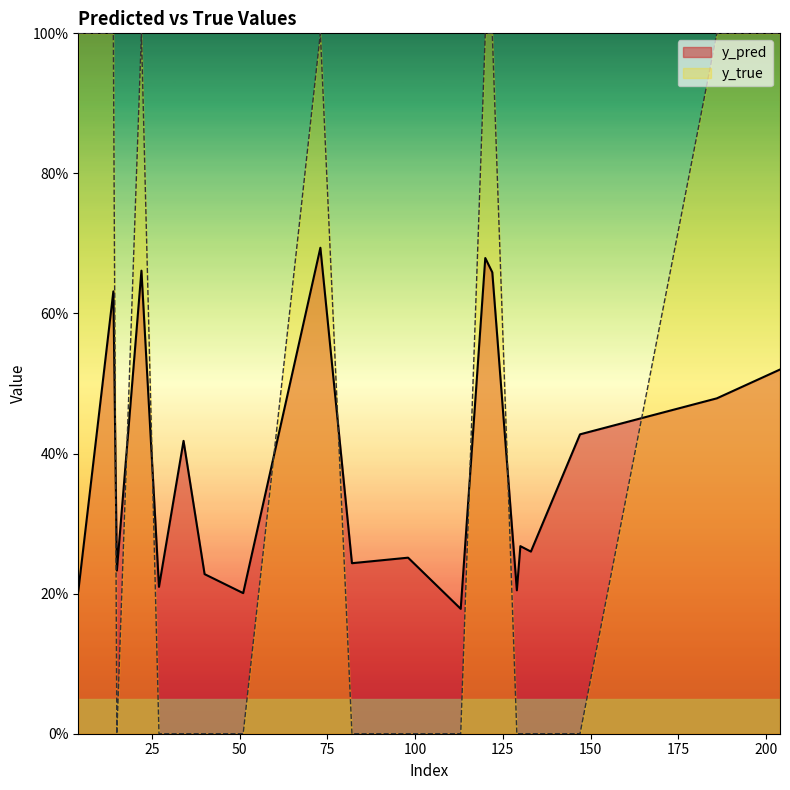

At which category is the sum across all series the highest?

73